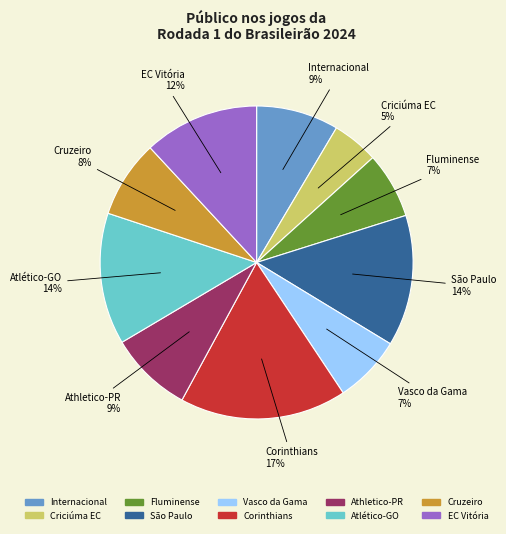

To the nearest percent, what is the difference between the largest and smallest slice percentages?

12%